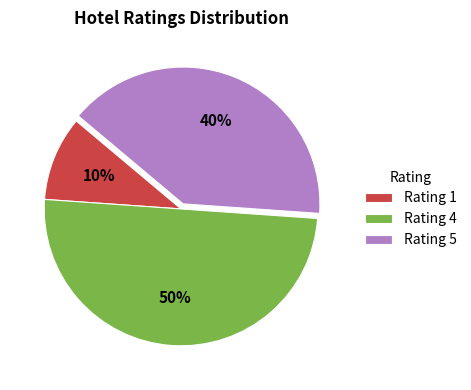

To the nearest percent, what percentage of the pie is Rating 1?

10%